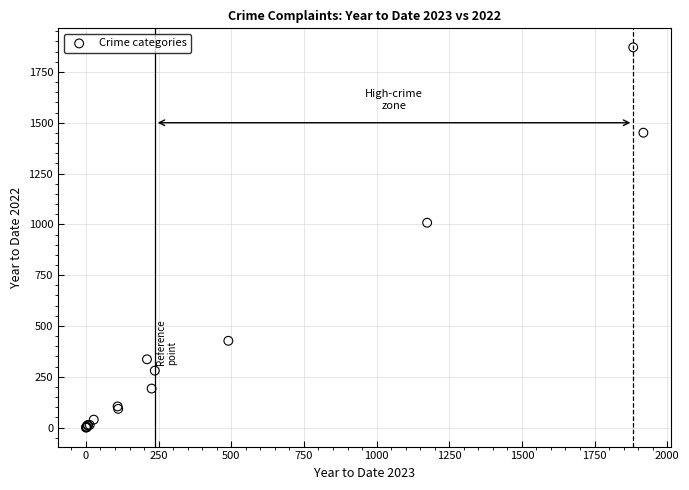

What Y value in the scatter plot is closest to 935?

1008